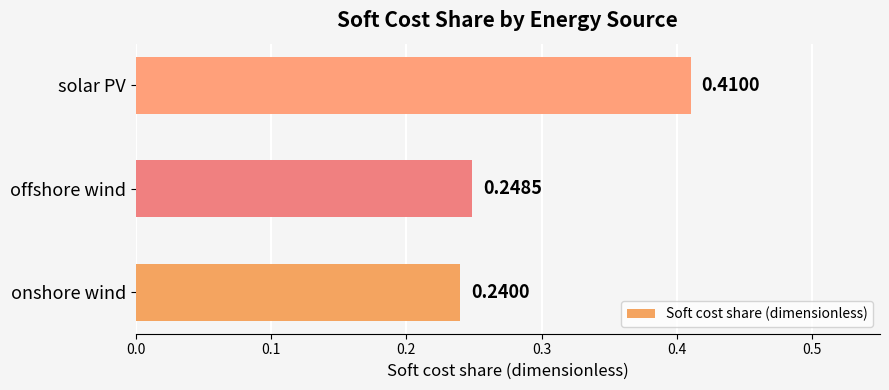

Rank the categories by value from lowest to highest.

onshore wind, offshore wind, solar PV